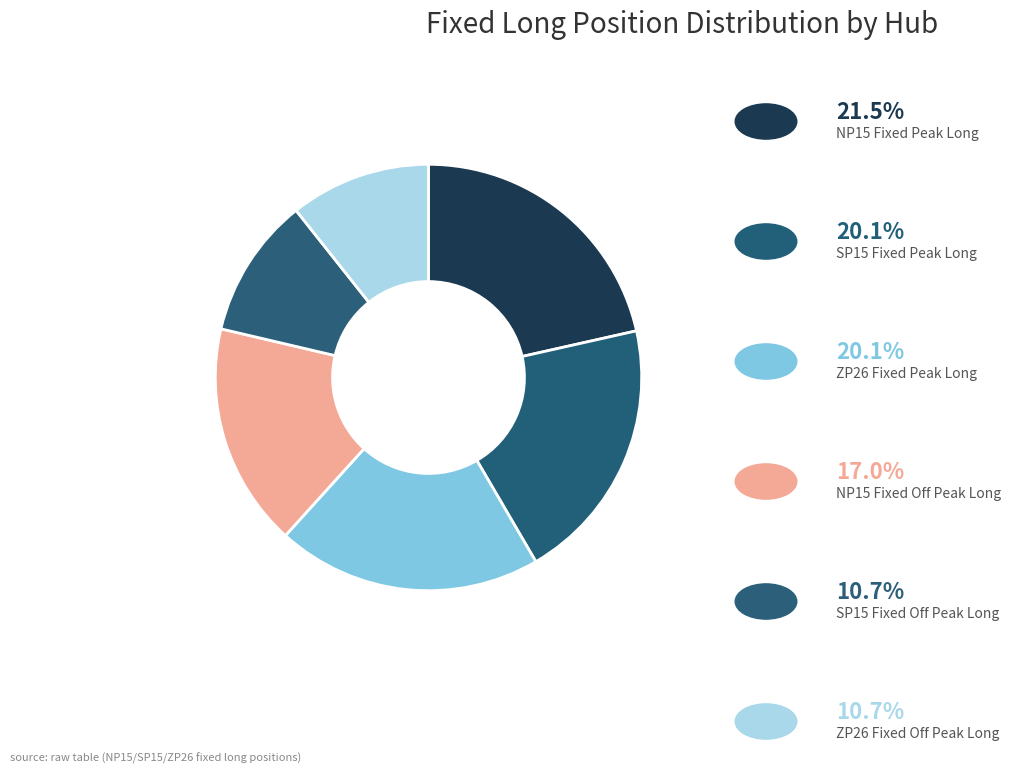

Count the number of slices in the pie.

6